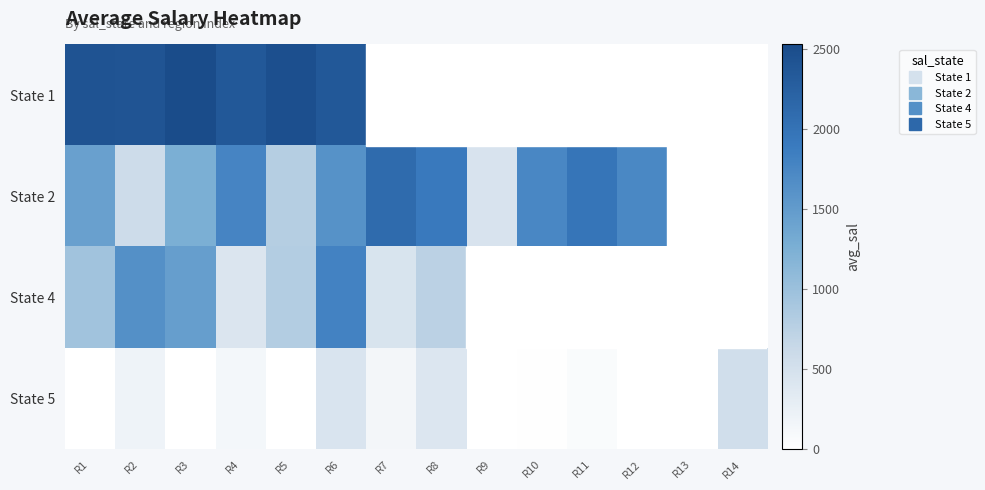

Rank the series by their maximum value, from highest to lowest.

State 1, State 2, State 4, State 5